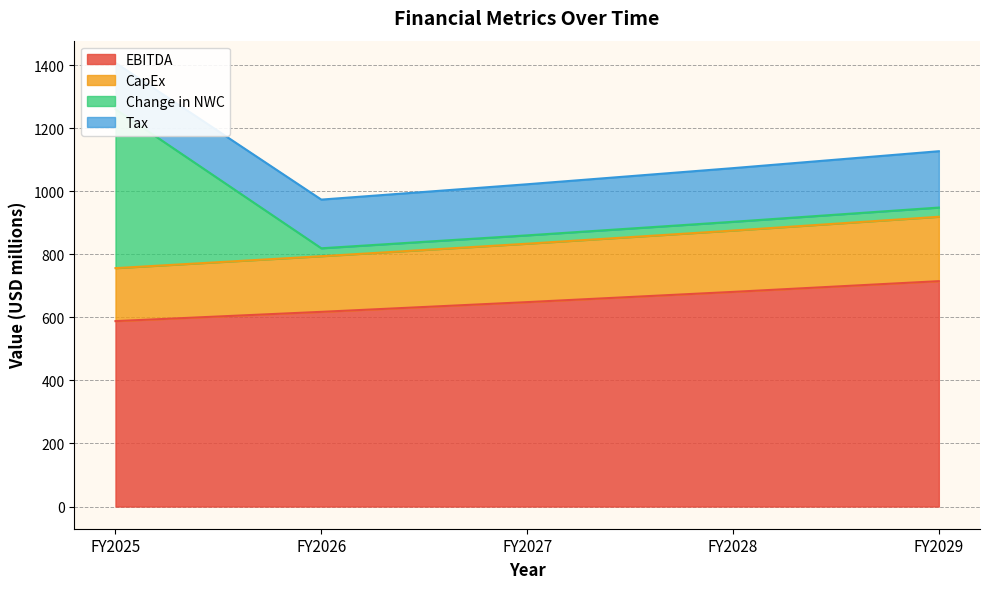

What is the difference between the second highest and minimum values in the EBITDA series?

92.7